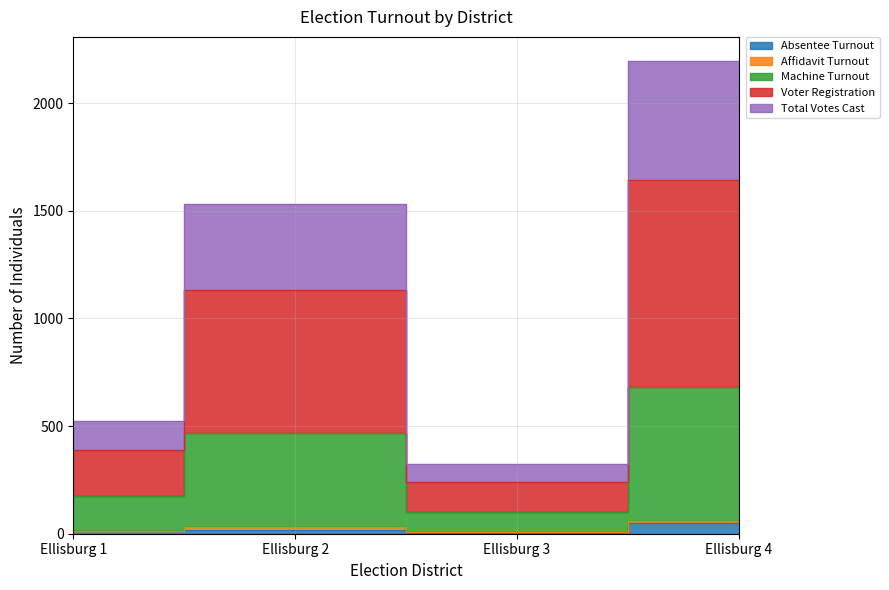

In Total Votes Cast, how many points are higher than both neighbors (excluding endpoints)?

1